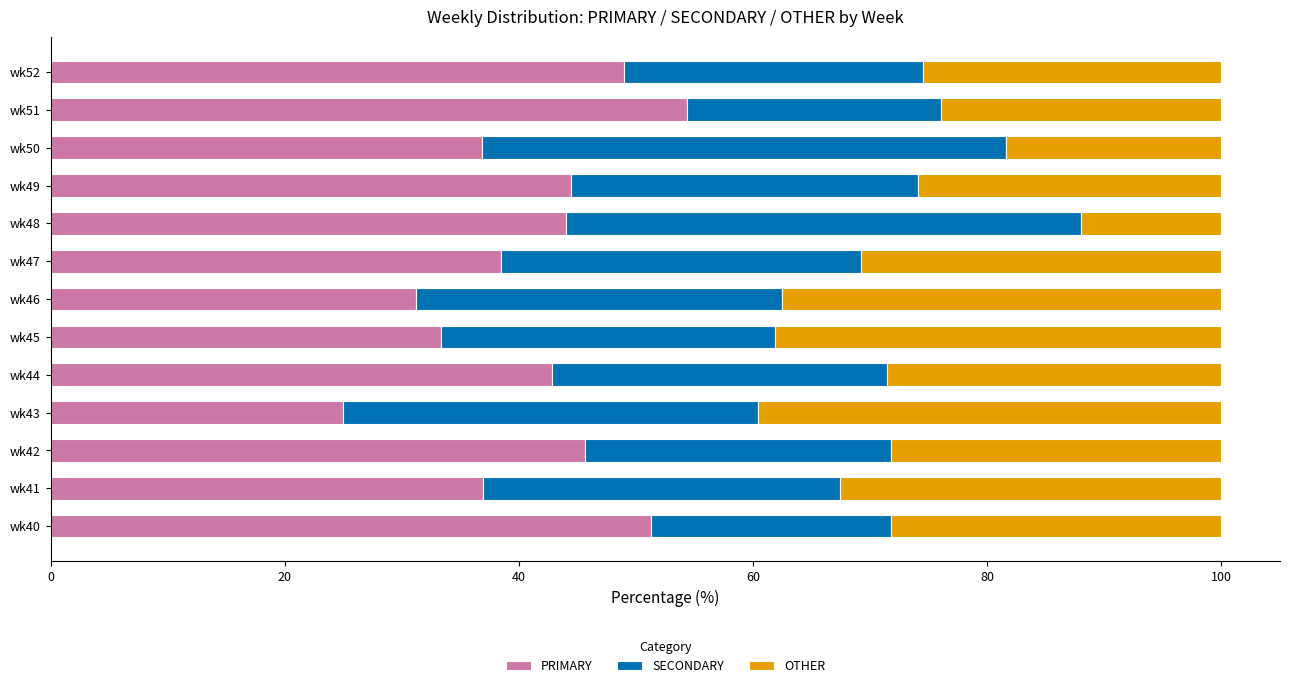

The PRIMARY series shows 49.6 at wk46. True or false?

False